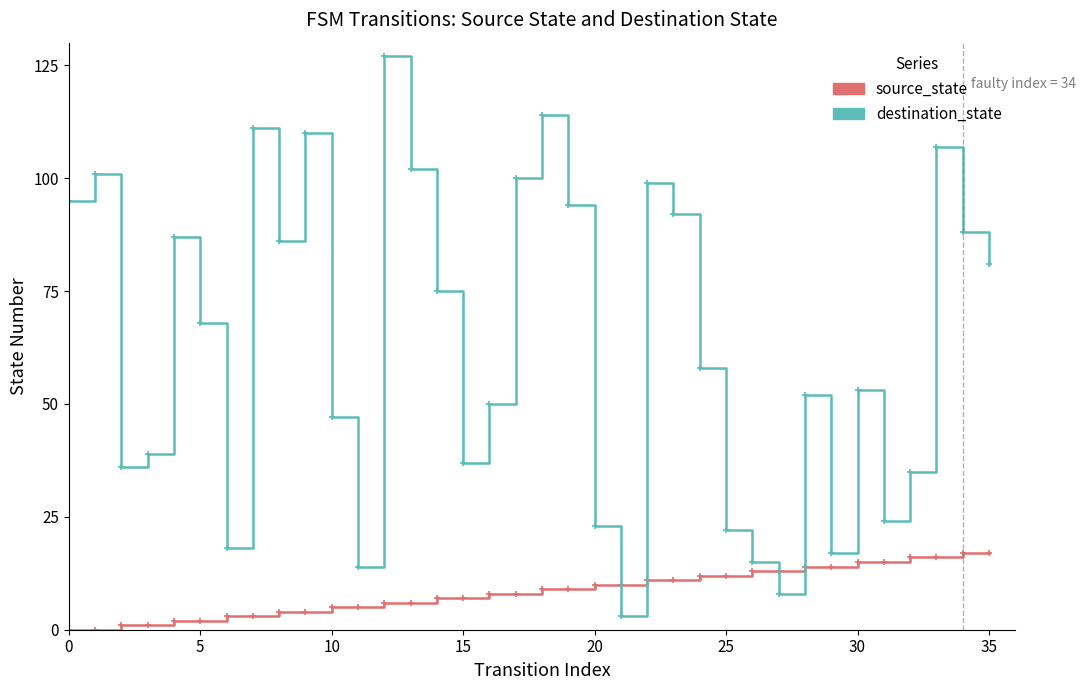

How many intersections are there between source_state and destination_state?

4